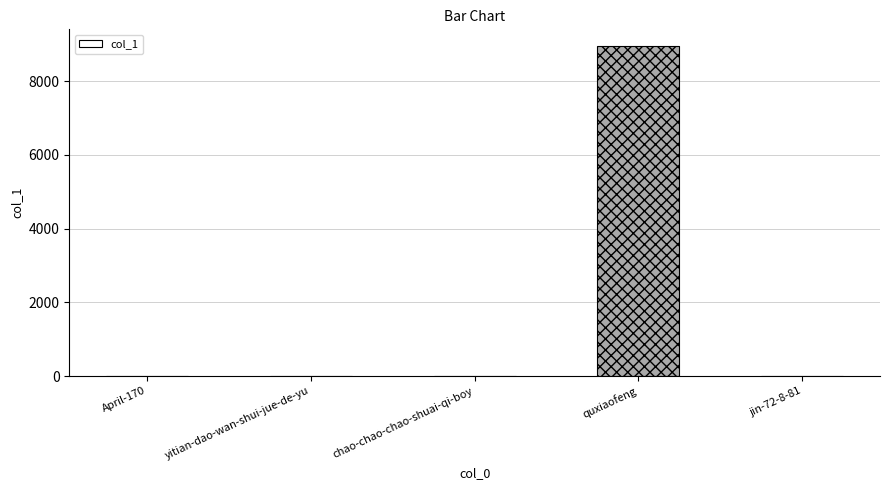

What is the sum of all values?

8965